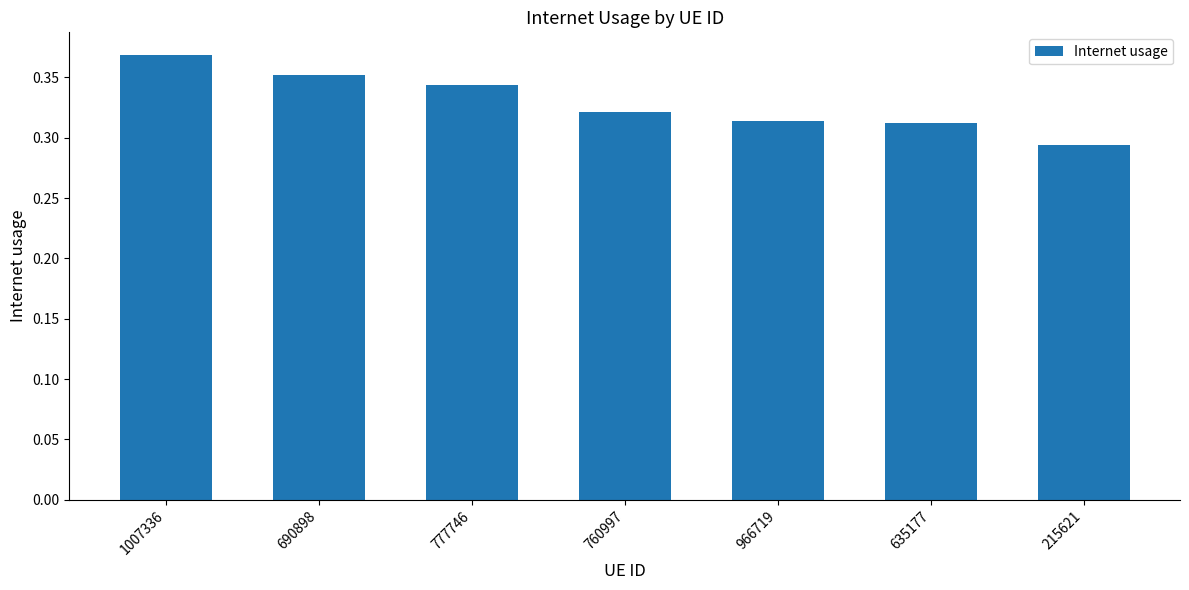

At which category does the chart reach its minimum across all series?

215621